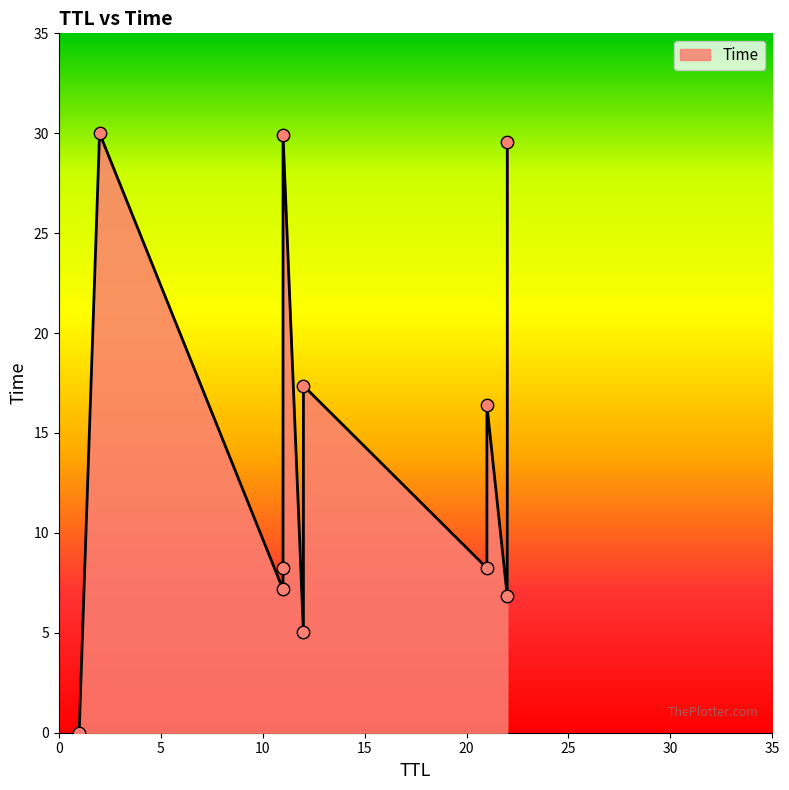

Between 22 and 12, which is larger?

12